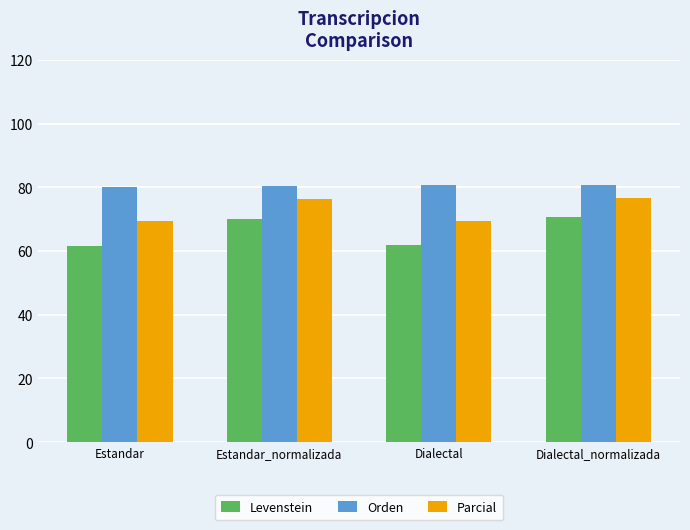

At how many categories does at least one series exceed 68?

4